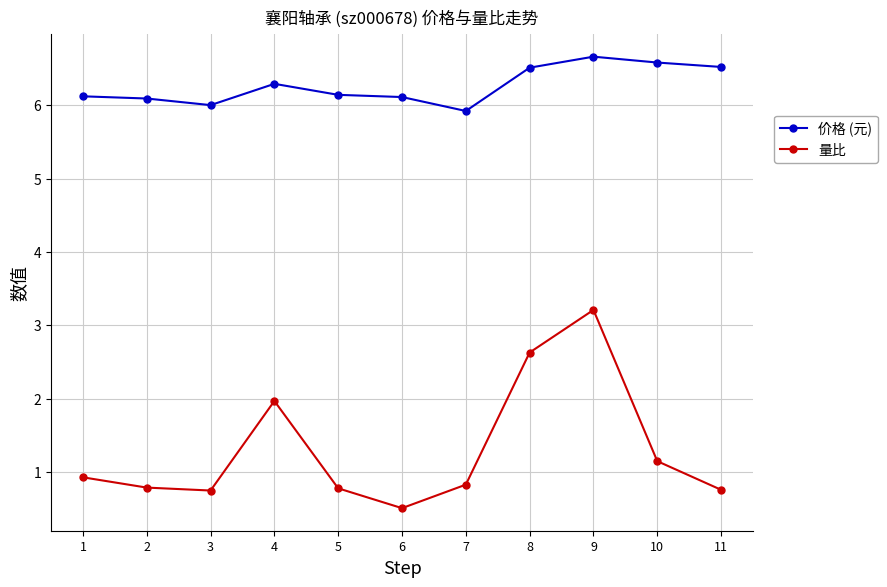

Which series has the widest spread of values?

量比